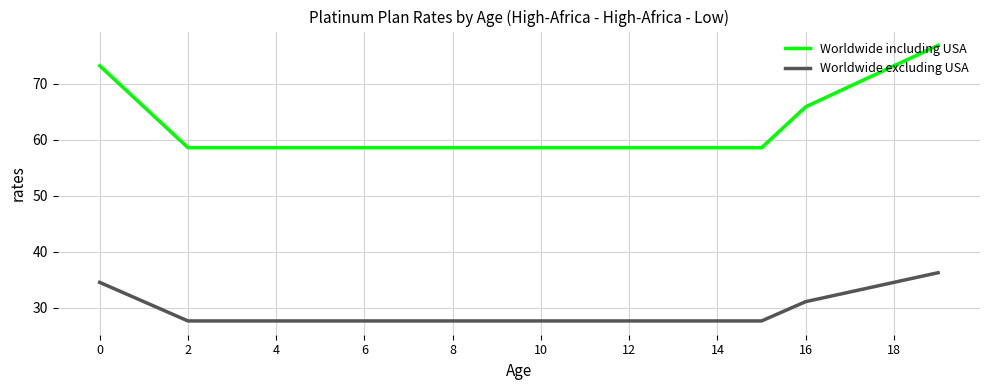

True or false: Worldwide including USA and Worldwide excluding USA intersect in this chart.

False